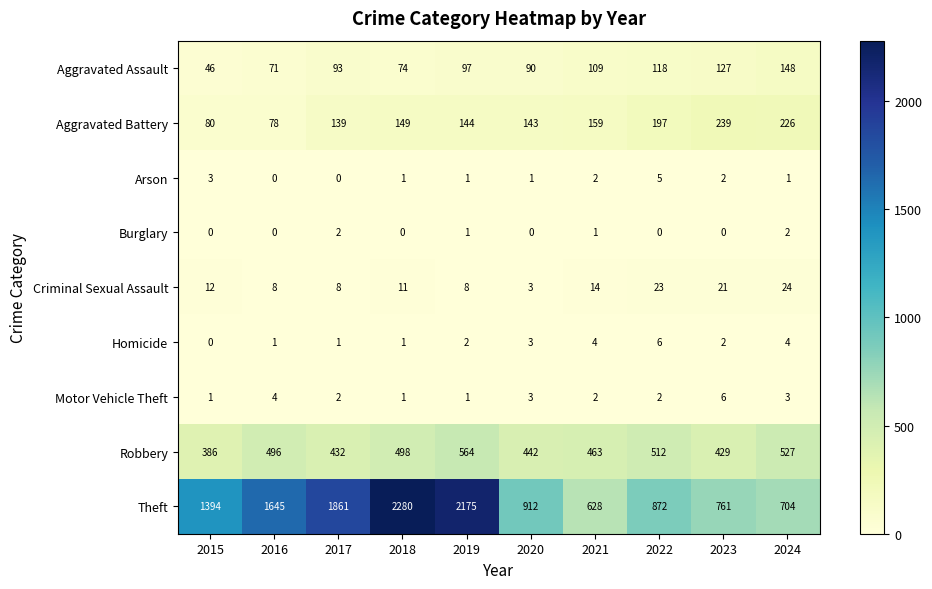

The Theft series shows 628 at 2021. True or false?

True